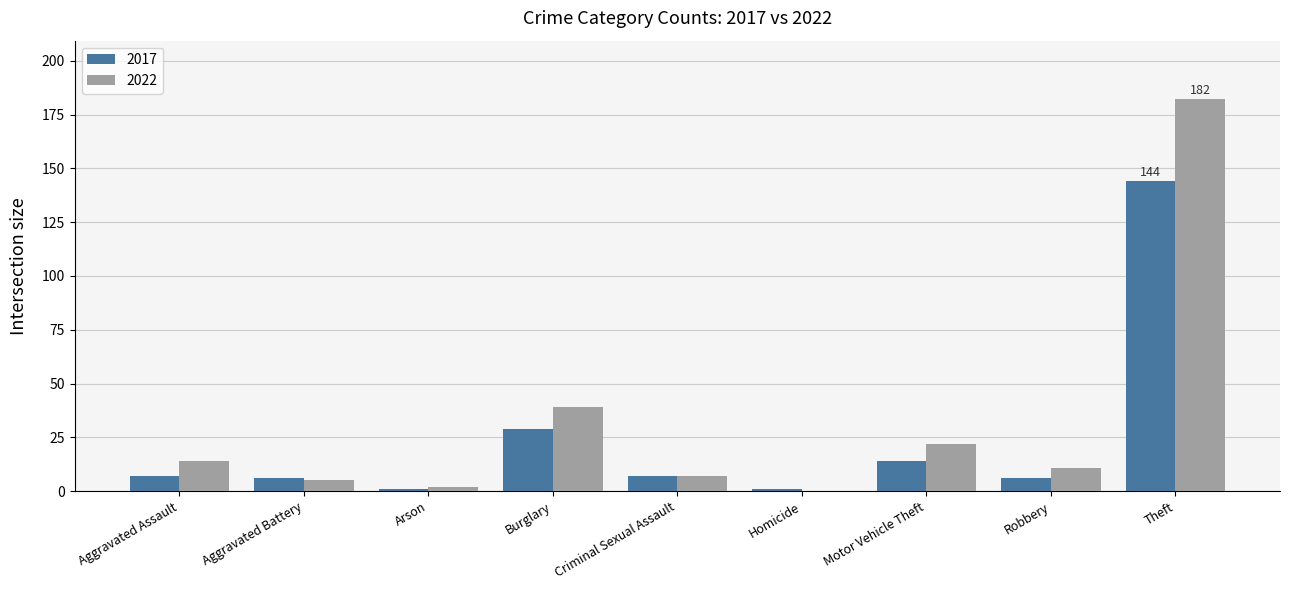

Reading right to left, extract all data points from this chart.

2017: Theft=144	Robbery=6	Motor Vehicle Theft=14	Homicide=1	Criminal Sexual Assault=7	Burglary=29	Arson=1	Aggravated Battery=6	Aggravated Assault=7
2022: Theft=182	Robbery=11	Motor Vehicle Theft=22	Homicide=0	Criminal Sexual Assault=7	Burglary=39	Arson=2	Aggravated Battery=5	Aggravated Assault=14